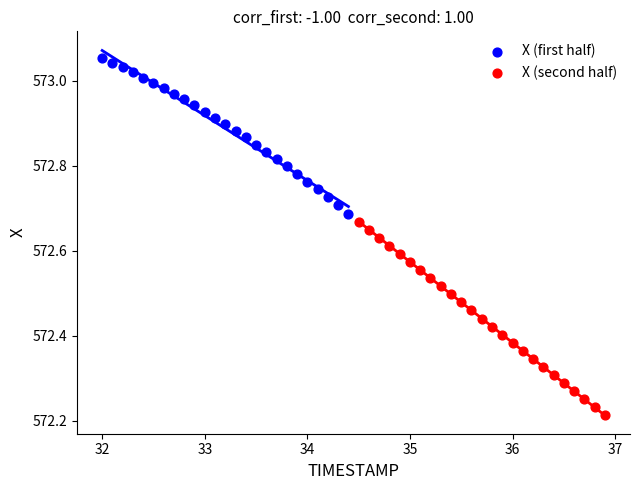

Which series has the widest spread of Y values?

X (second half)